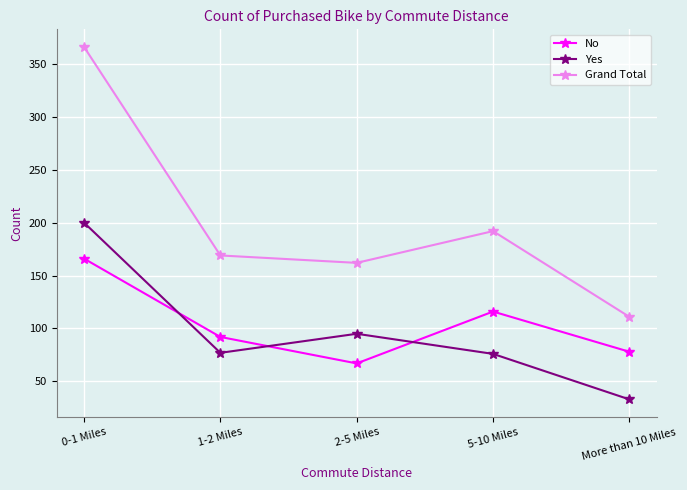

What value does the Grand Total series have at 2-5 Miles, to the nearest 10?

160